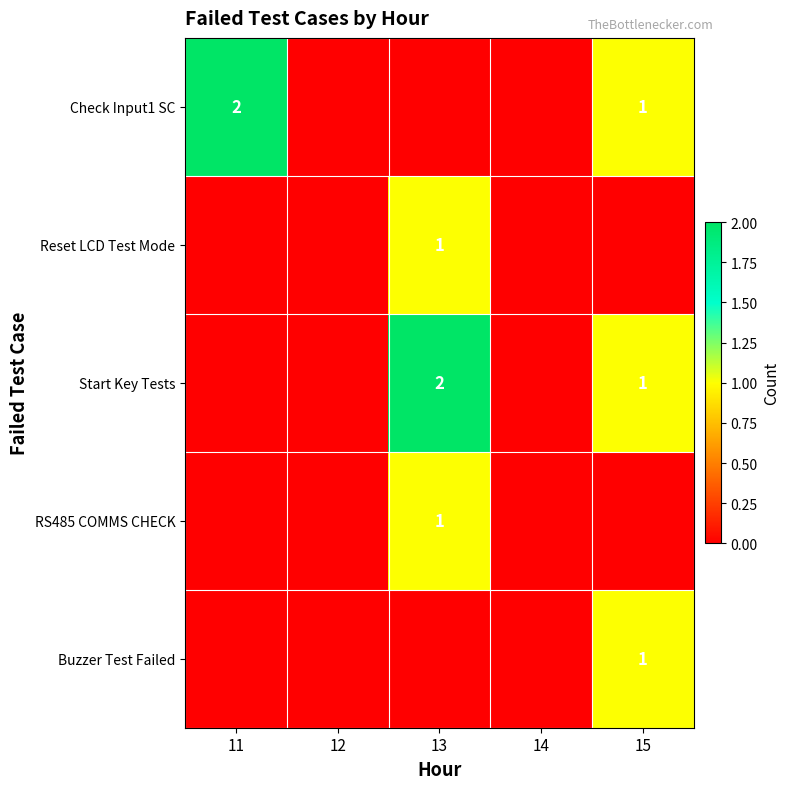

The Check Input1 SC series shows 1 at 11. True or false?

False